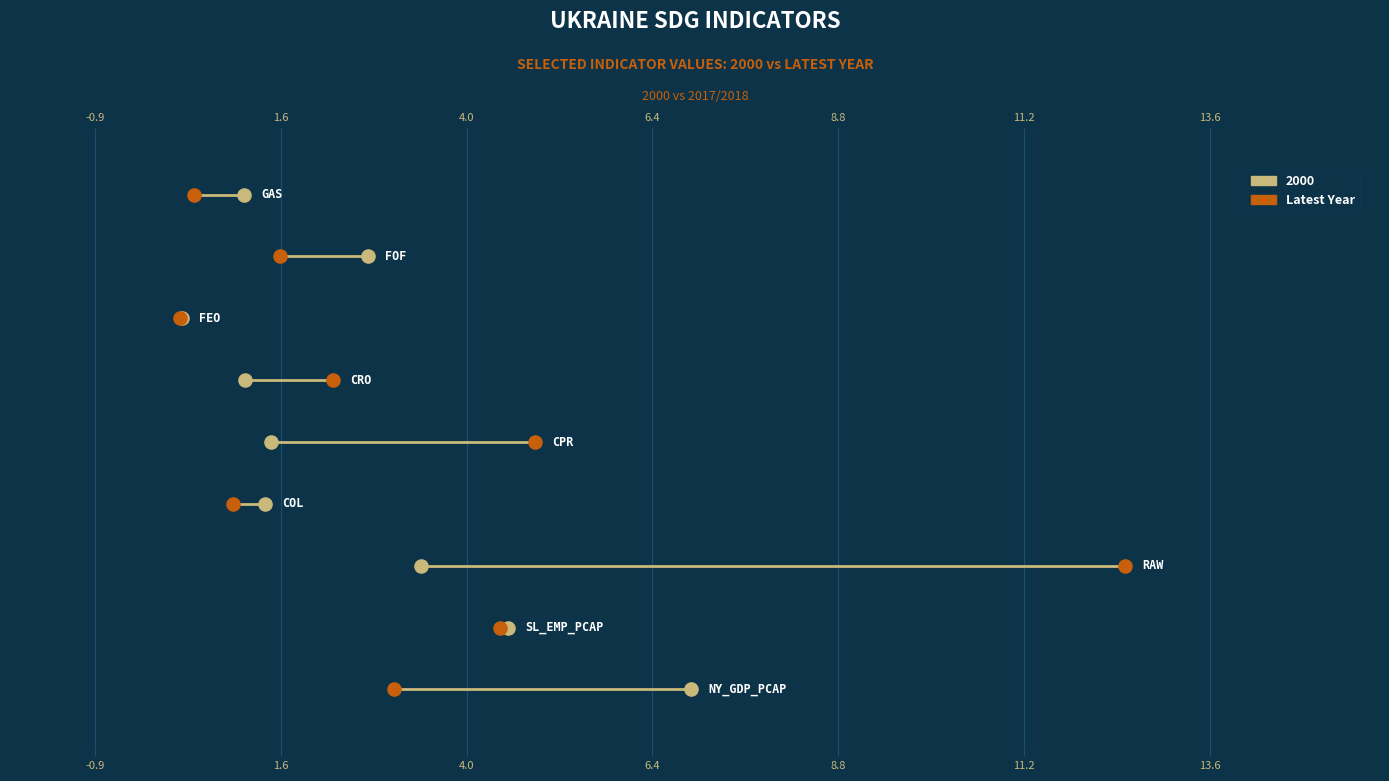

At which category is the sum across all series the highest?

RAW